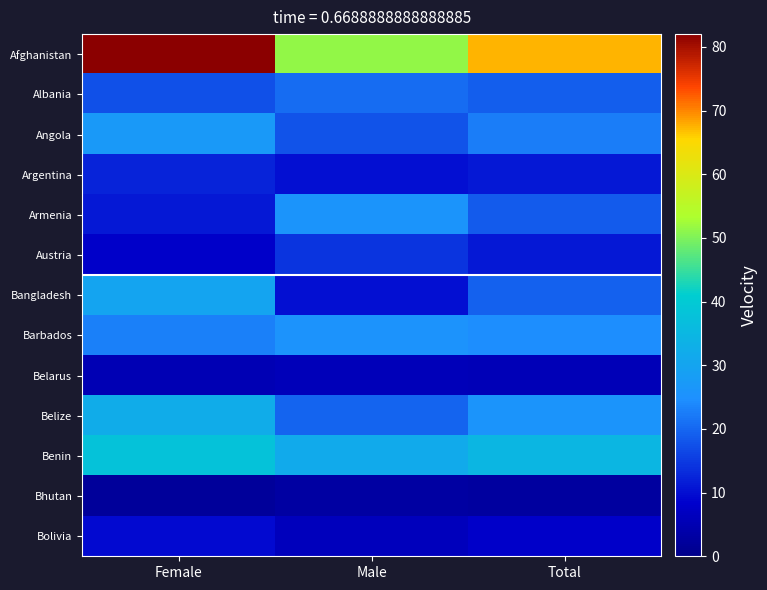

What is the greatest value displayed?

82.0